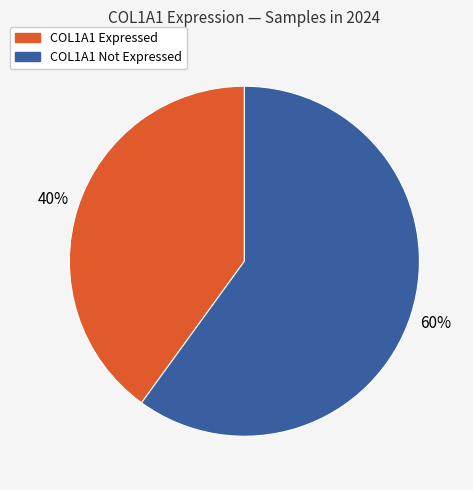

Is there any slice that represents more than half of the pie?

Yes